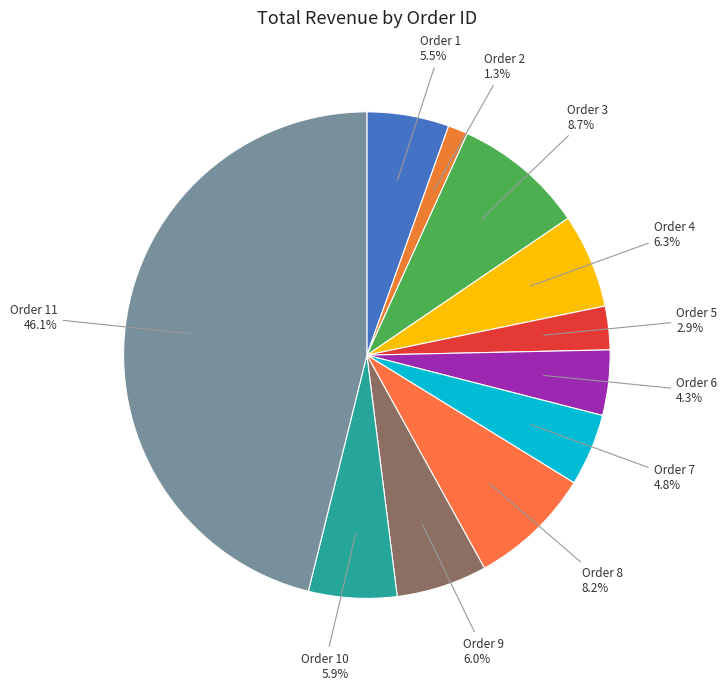

Approximately how many times larger is the value at Order 11 compared to Order 8?

5.6